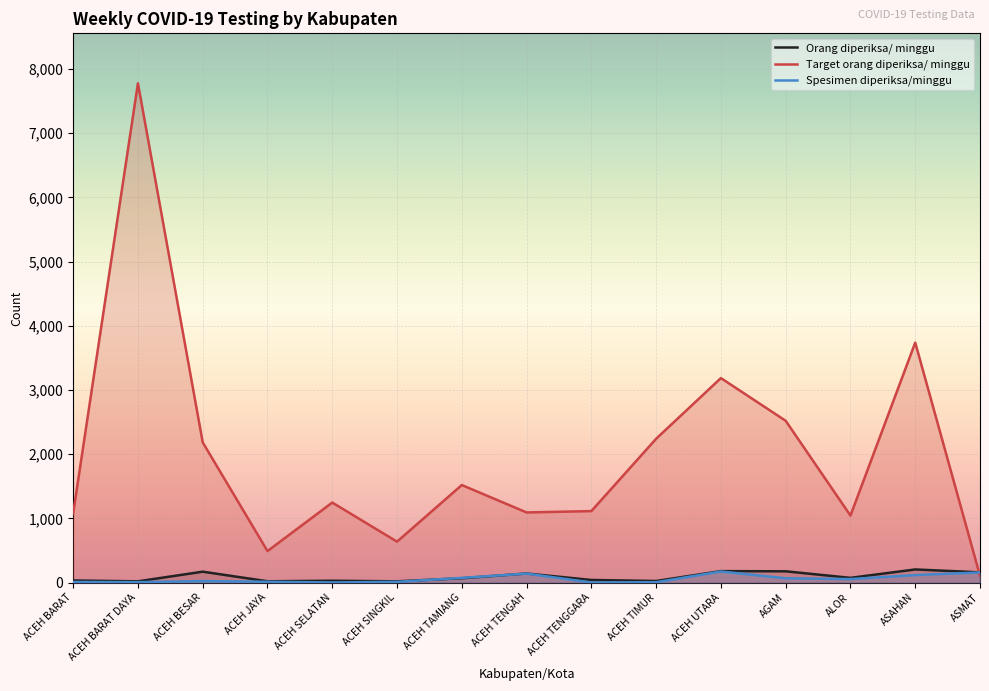

Count the number of data series in this chart.

3